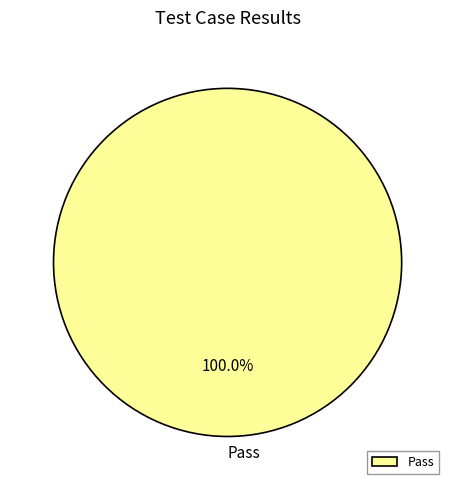

Rank the categories by value from highest to lowest.

Pass